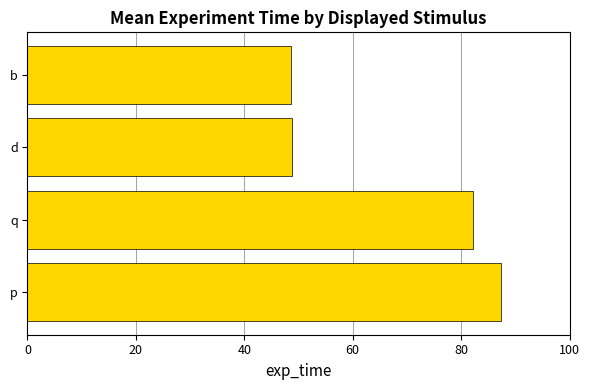

What is the difference between the maximum and minimum values?

38.8